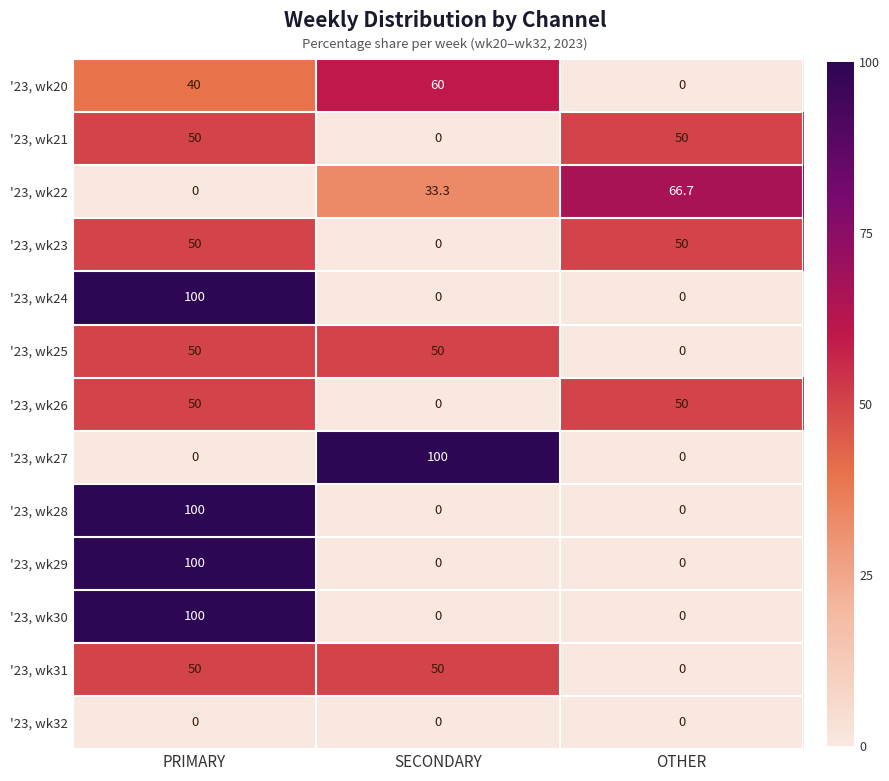

What is the sum of the '23, wk31 values at PRIMARY and SECONDARY?

100.0